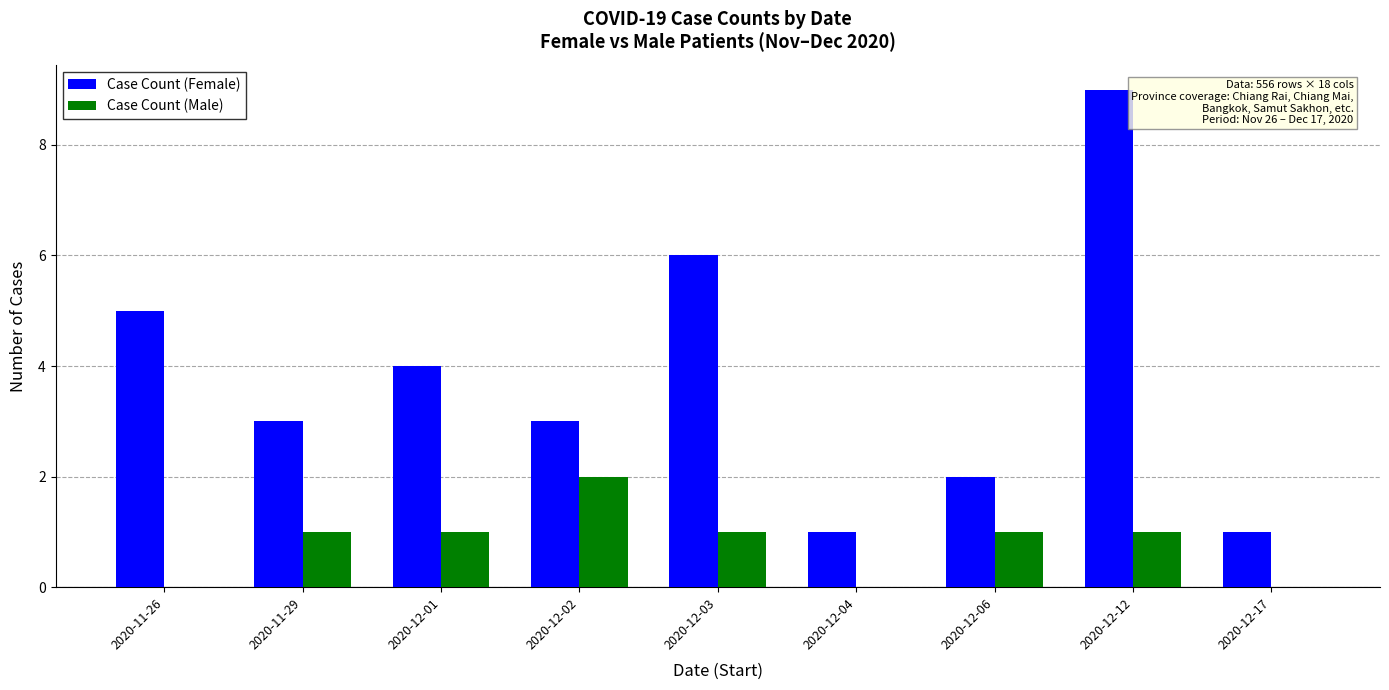

At which label does Case Count (Male) reach its peak?

2020-12-02